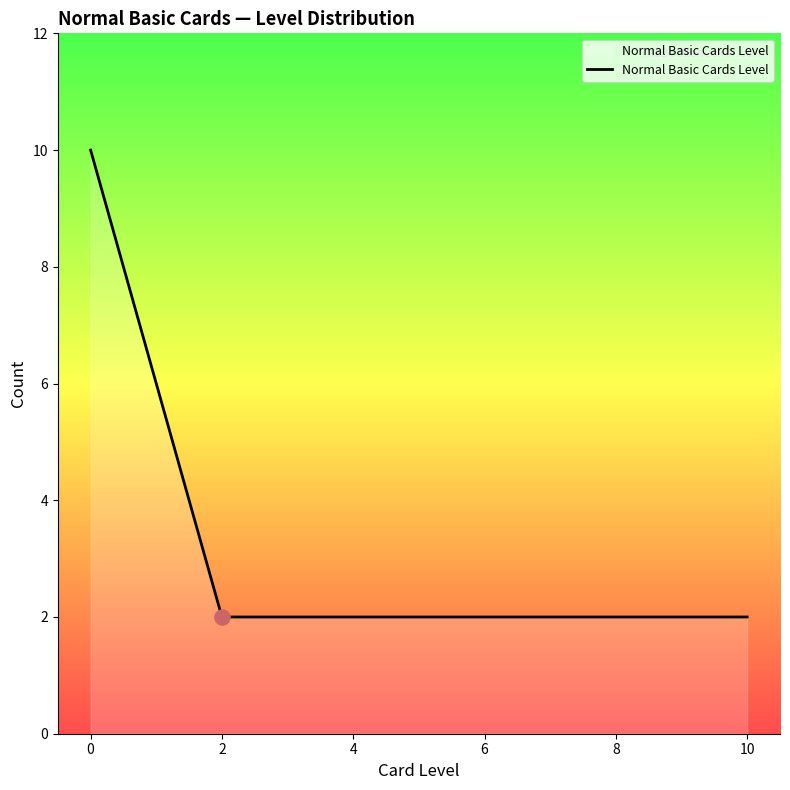

Approximately how many times larger is the value at 2 compared to 10?

1.0